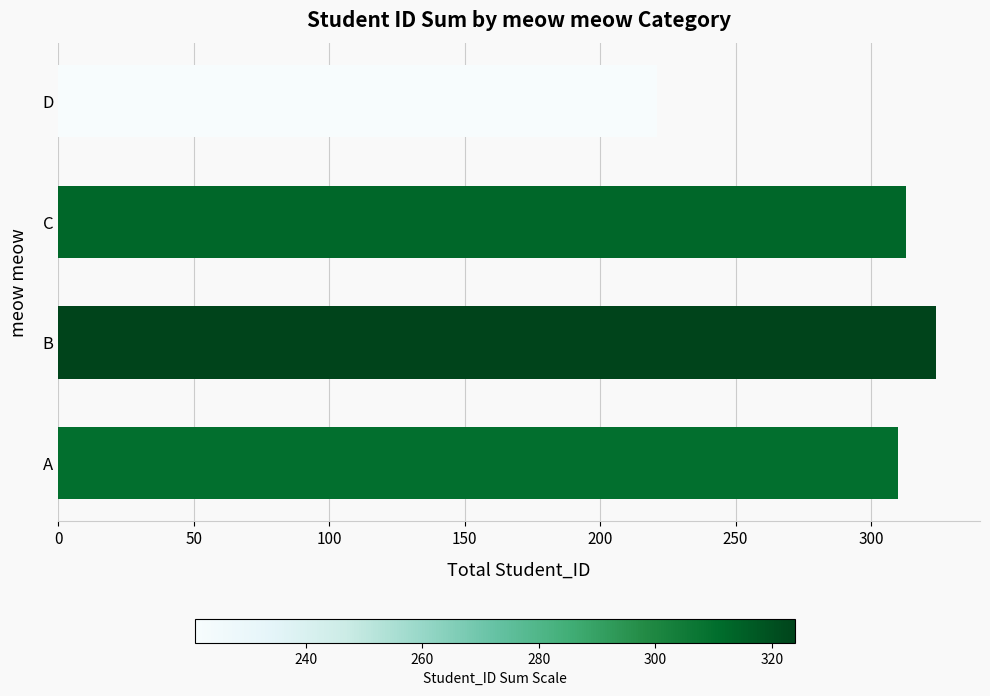

Are the bars horizontal?

Yes